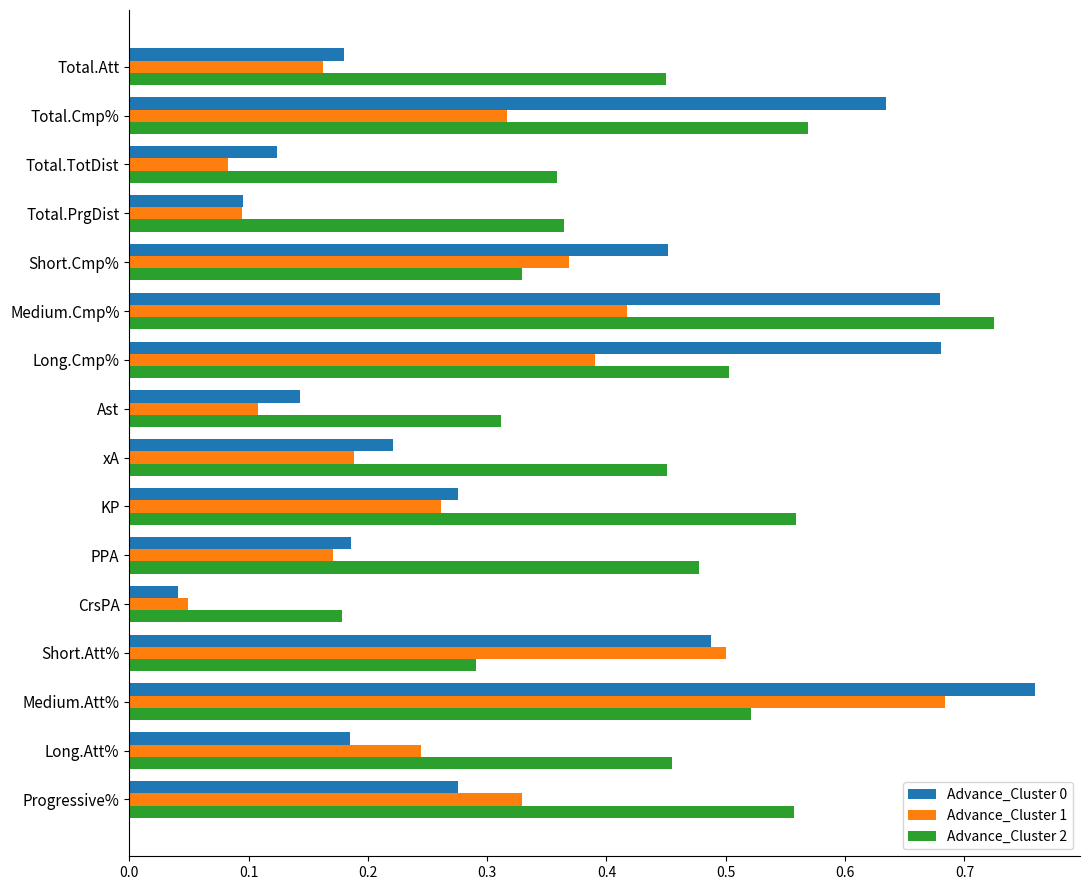

True or false: Advance_Cluster 1 has a value of 0.0 at Total.TotDist.

False